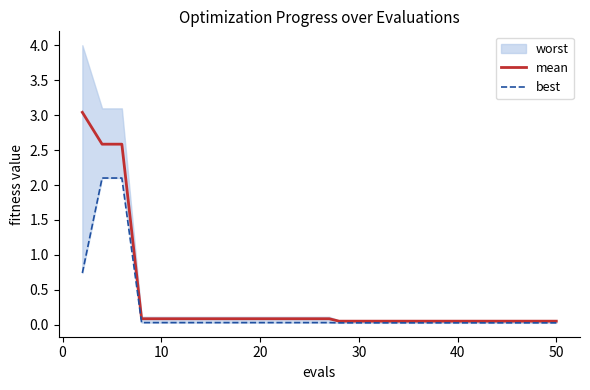

What is the difference between the maximum and second lowest values in the mean series?

3.0